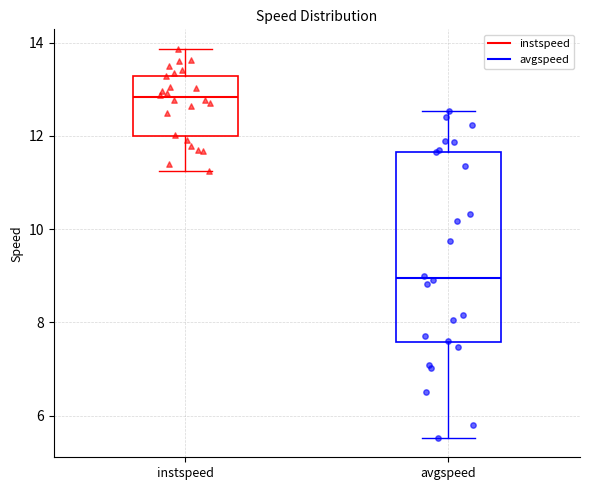

Comparing the boxes themselves (not the whiskers), which one is the tallest?

avgspeed